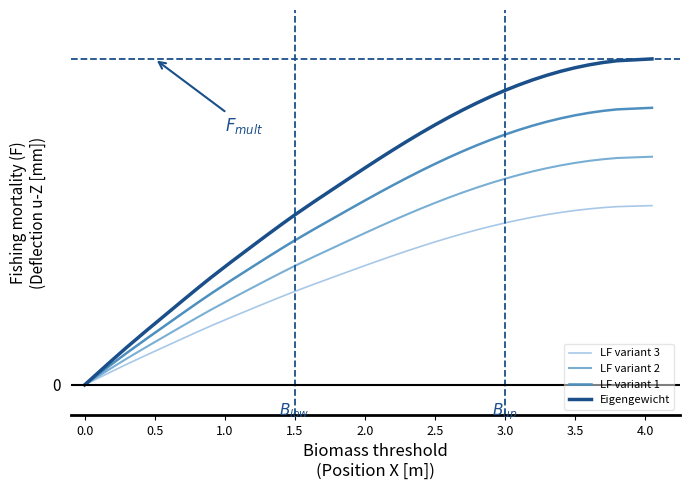

What are all the series names shown in the legend?

LF variant 3, LF variant 2, LF variant 1, Eigengewicht